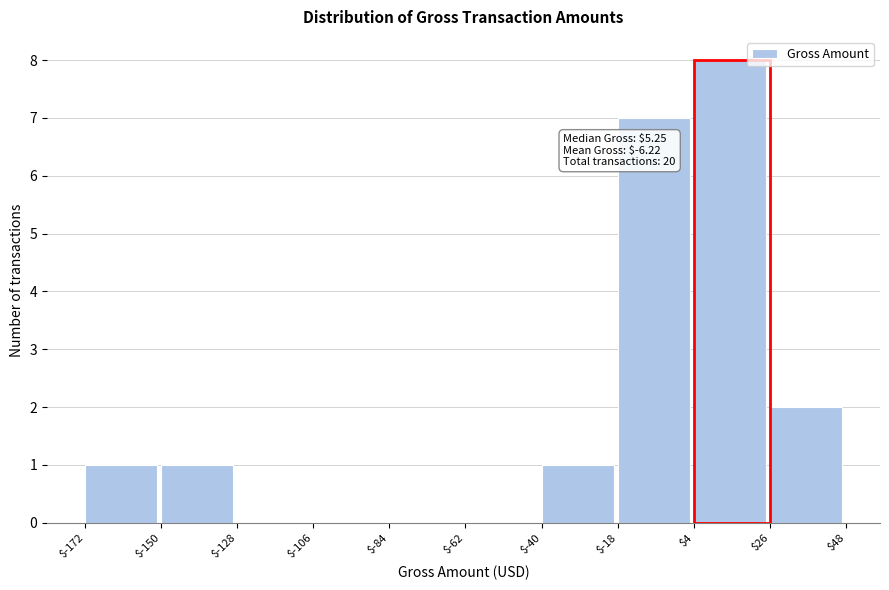

Over which range of the x-axis is the bar tallest?

$4 to $26